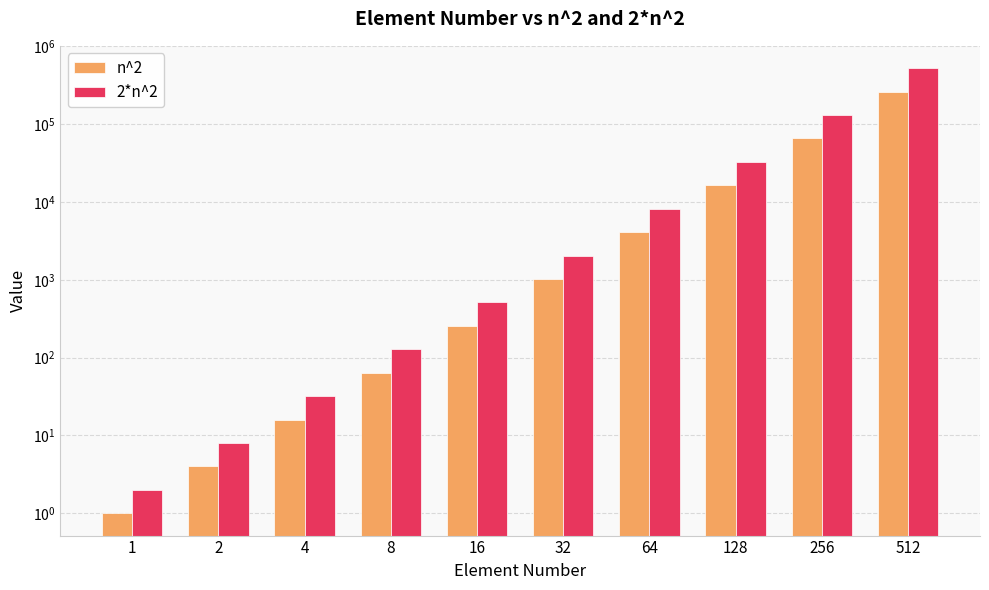

Is it true that 2*n^2 equals 32 at 4?

True